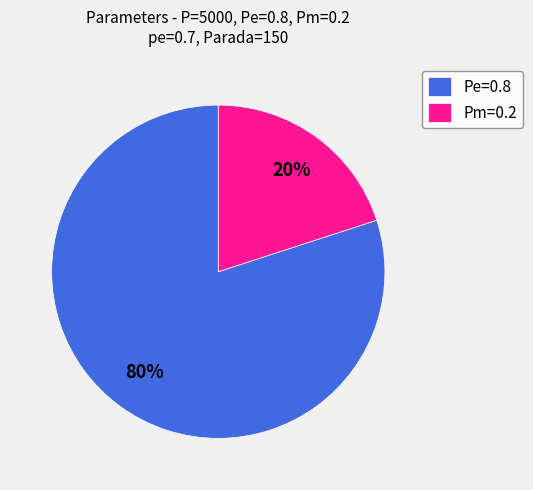

Combined, do Pe=0.8 and Pm=0.2 account for over 50%?

Yes